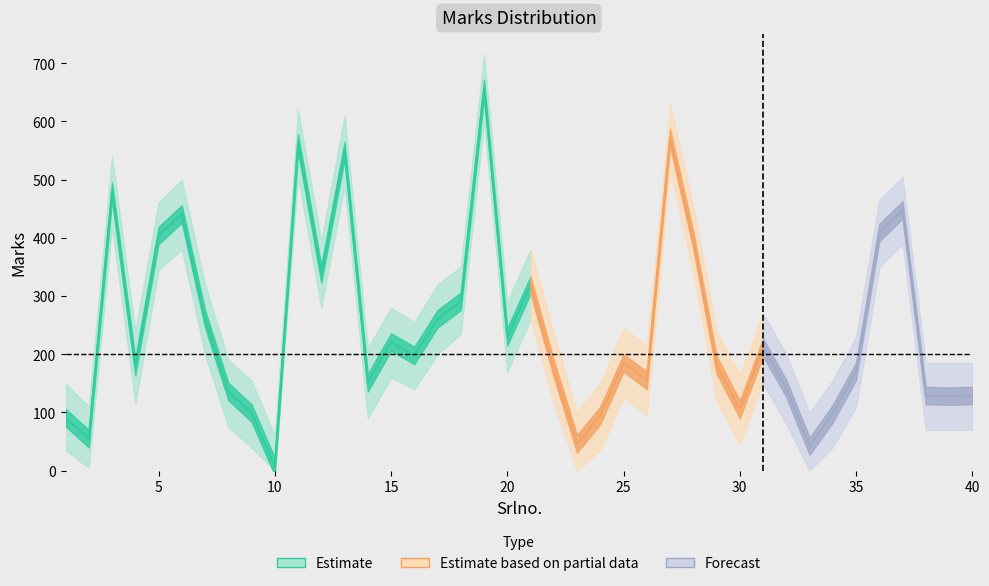

At 24, list the series in order from smallest to largest.

Marks_lower, Marks, Marks_upper